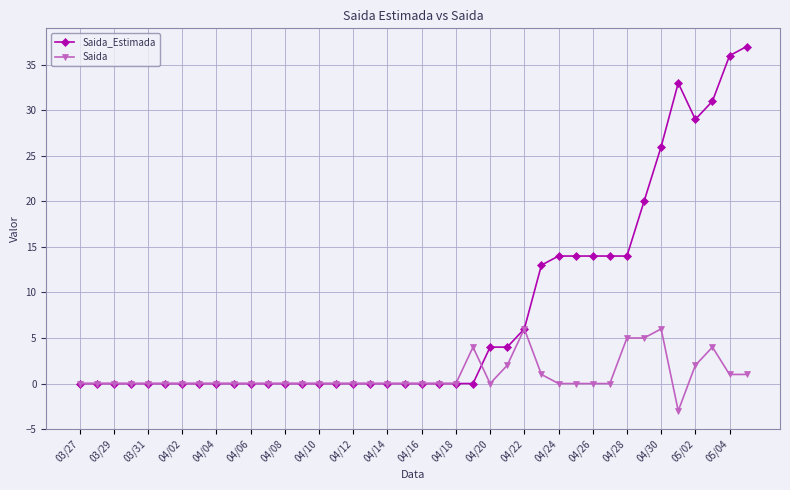

At how many categories does at least one series exceed 9?

13